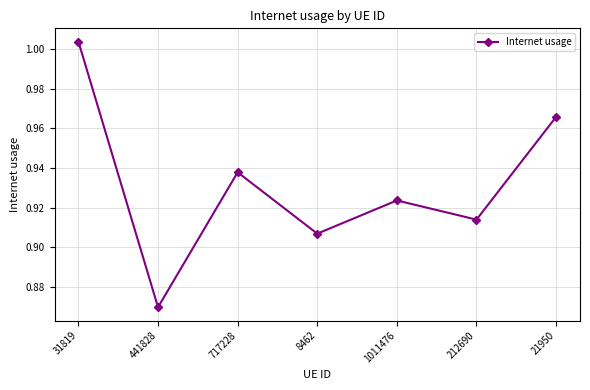

True or false: the data shows 0.6 at 441828.

False